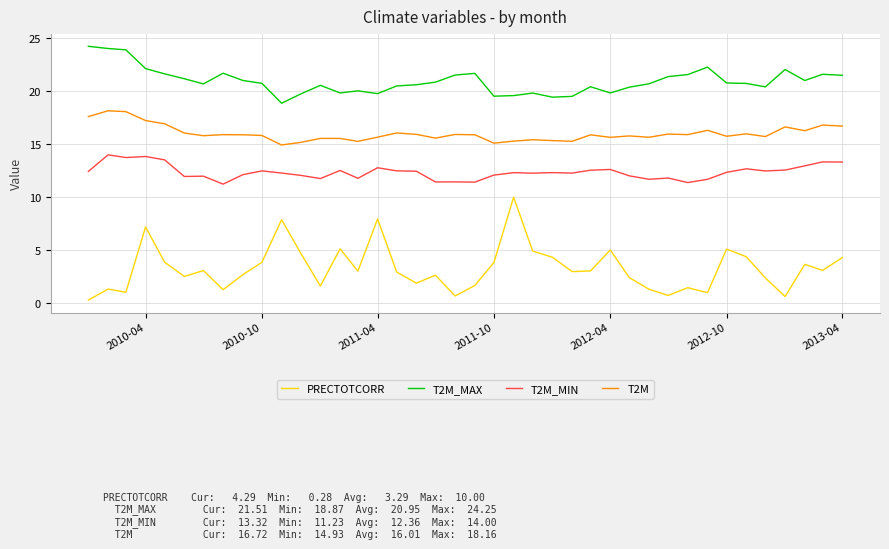

What is the greatest value displayed?

24.2